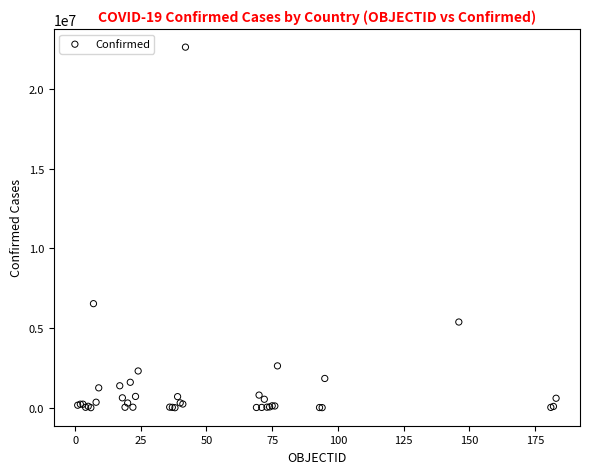

What Y value in the scatter plot is closest to 11319594?

6533635